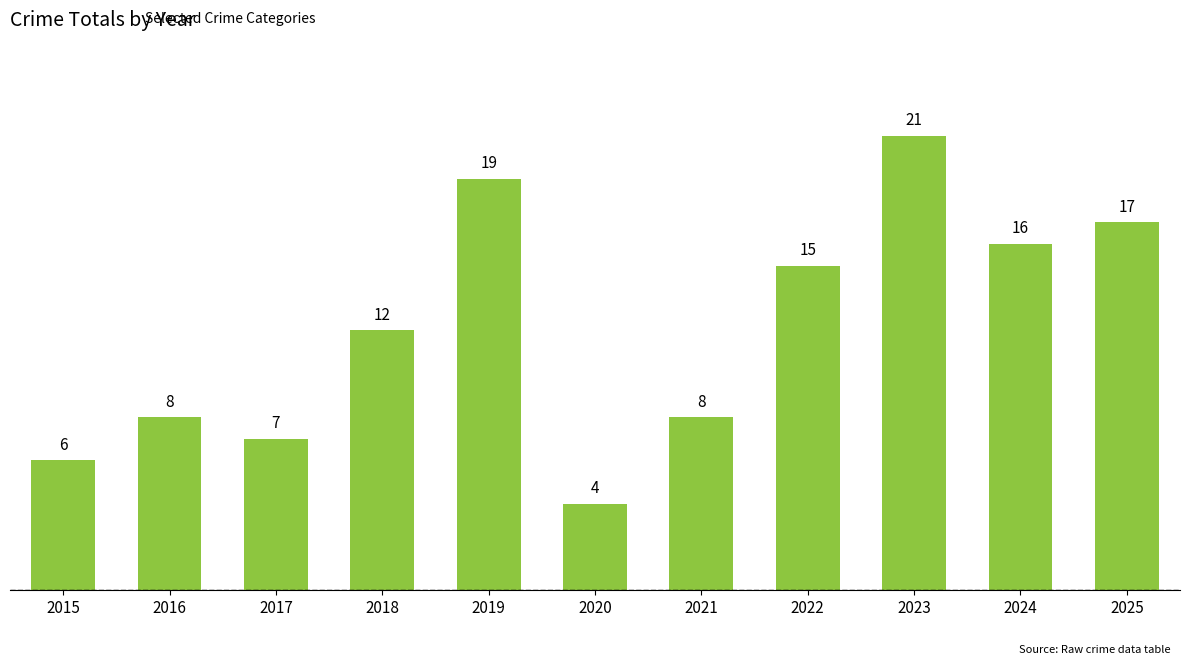

Reading right to left, extract all data points from this chart.

2025=17	2024=16	2023=21	2022=15	2021=8	2020=4	2019=19	2018=12	2017=7	2016=8	2015=6